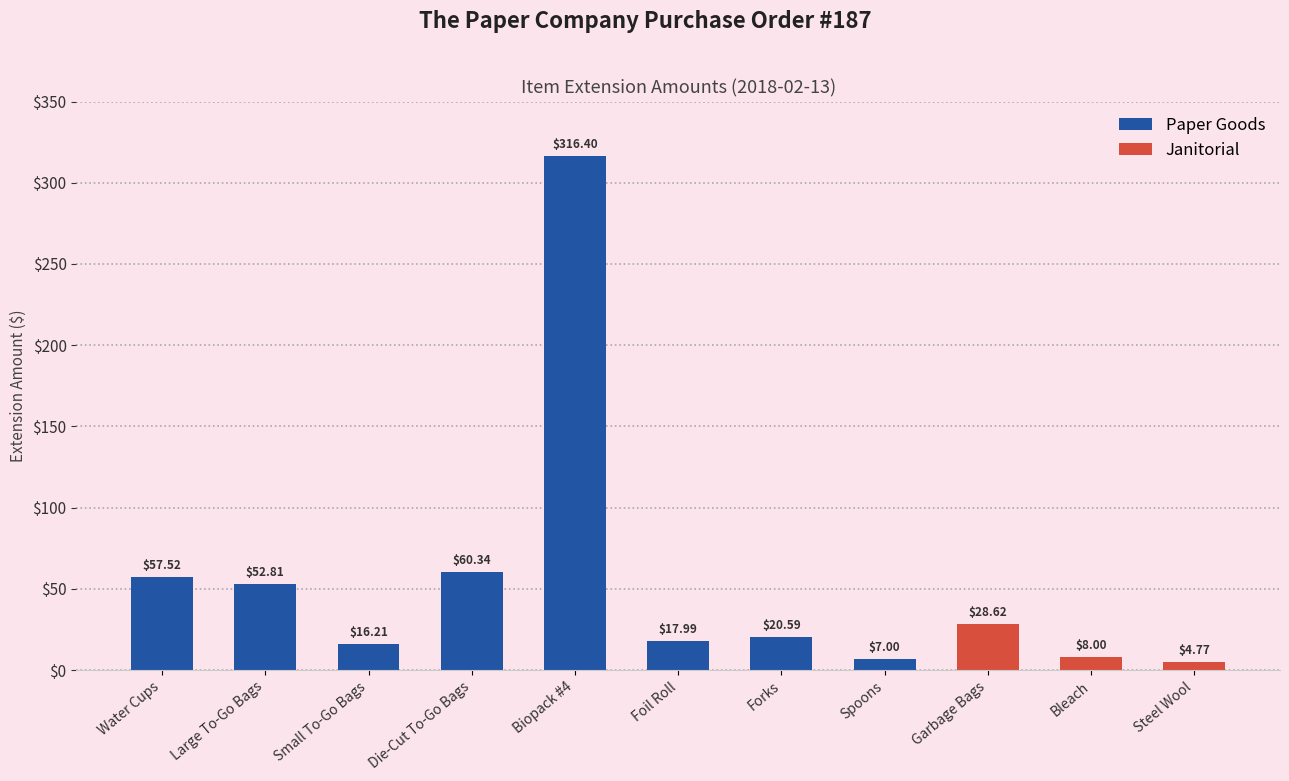

What is the sum of the values at Spoons and Forks?

27.6